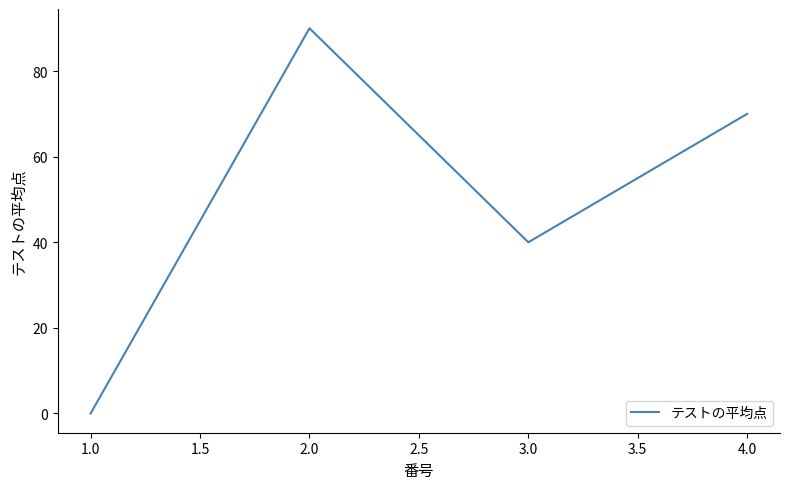

Reading left to right, list all the values displayed in this chart.

1.0=0	2.0=90	3.0=40	4.0=70